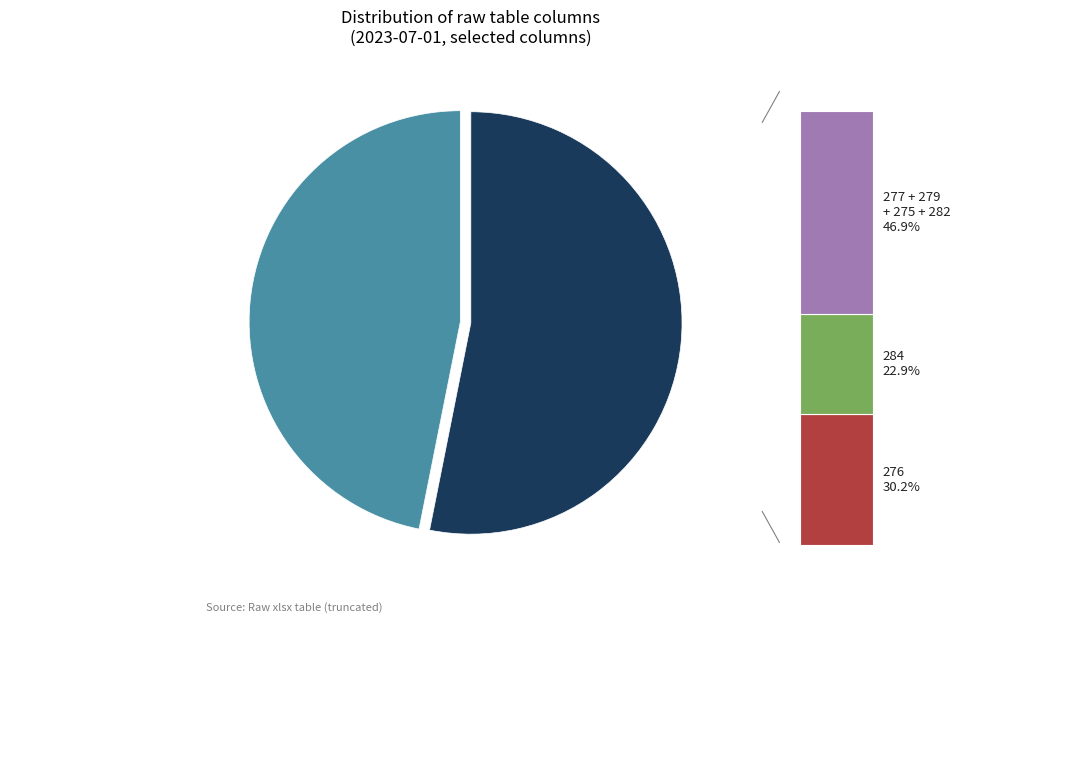

What is the total percentage of 275 and 284?

33.8%